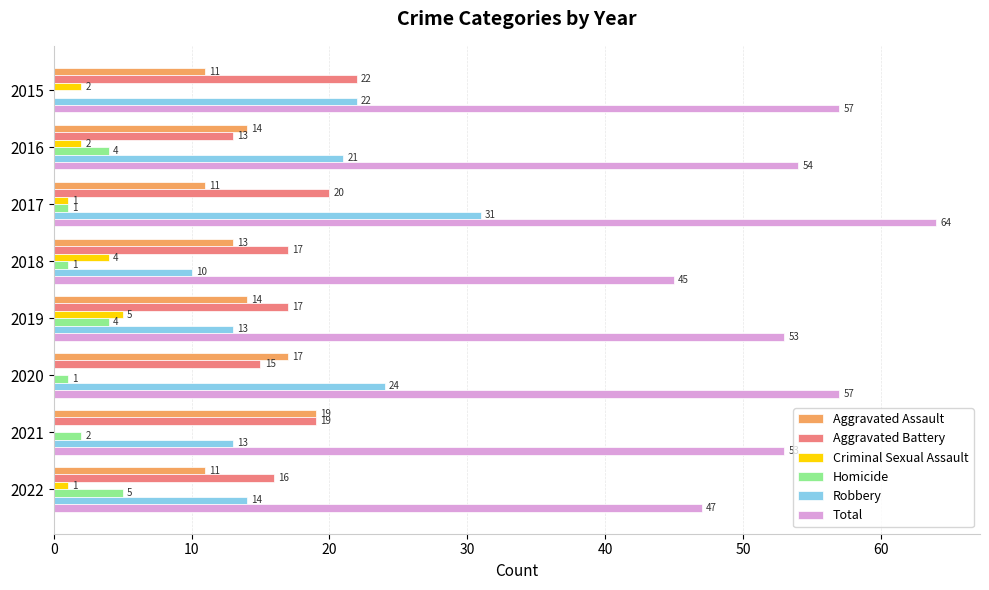

True or false: Aggravated Battery has a value of 5 at 2018.

False